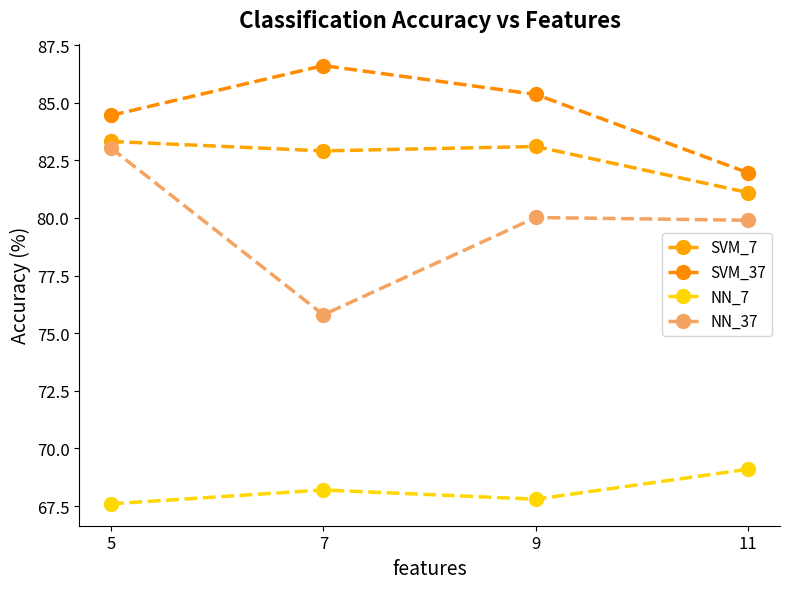

True or false: NN_7 and SVM_37 intersect in this chart.

False